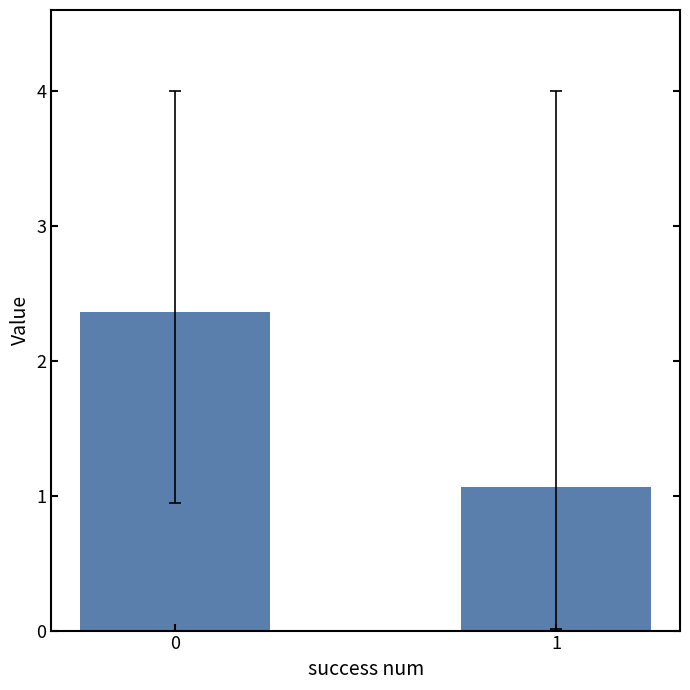

Is it true that the value at 1 is 1.8?

False